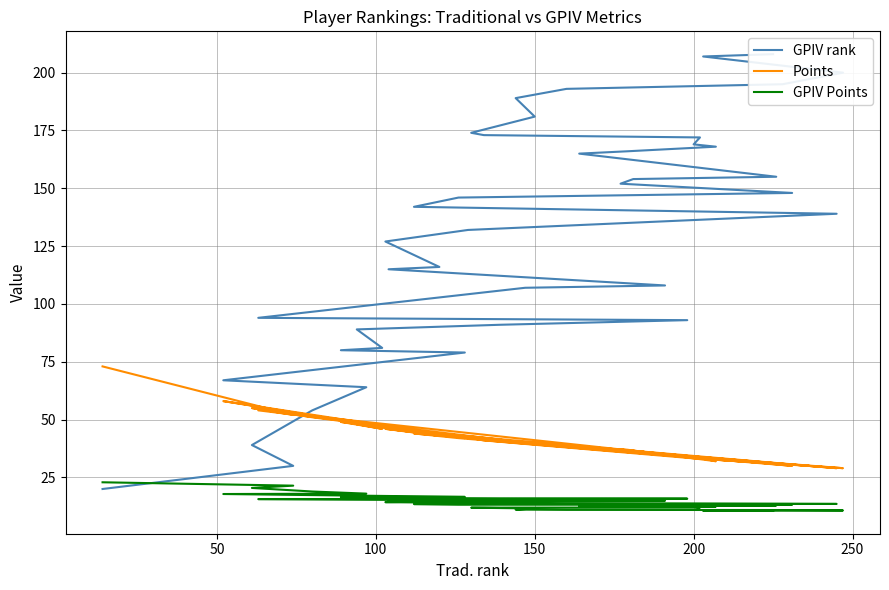

What is the value of the GPIV rank point at the 24th from the left?

152.0